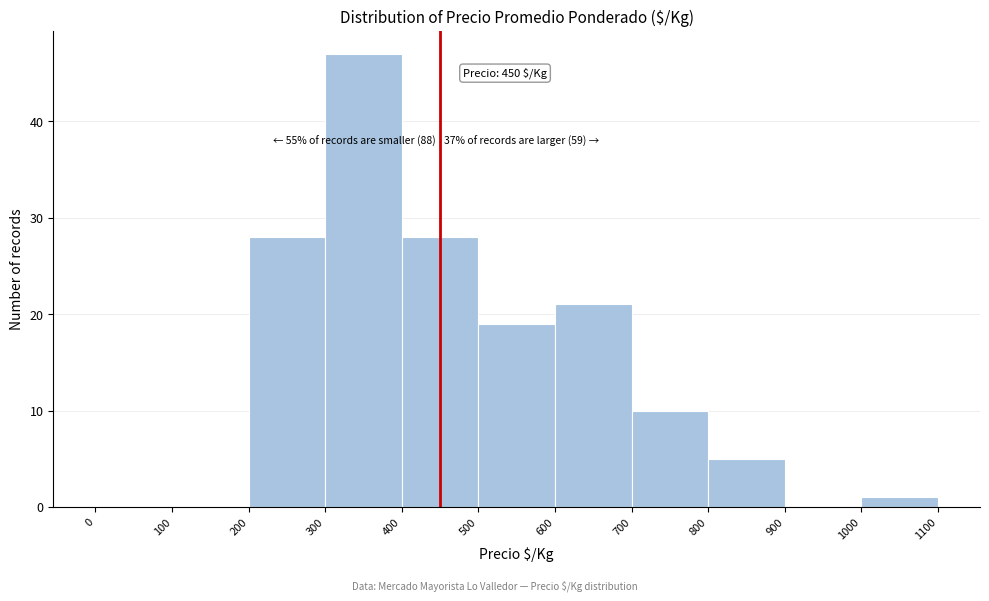

Over which range of the x-axis is the bar tallest?

300 to 400